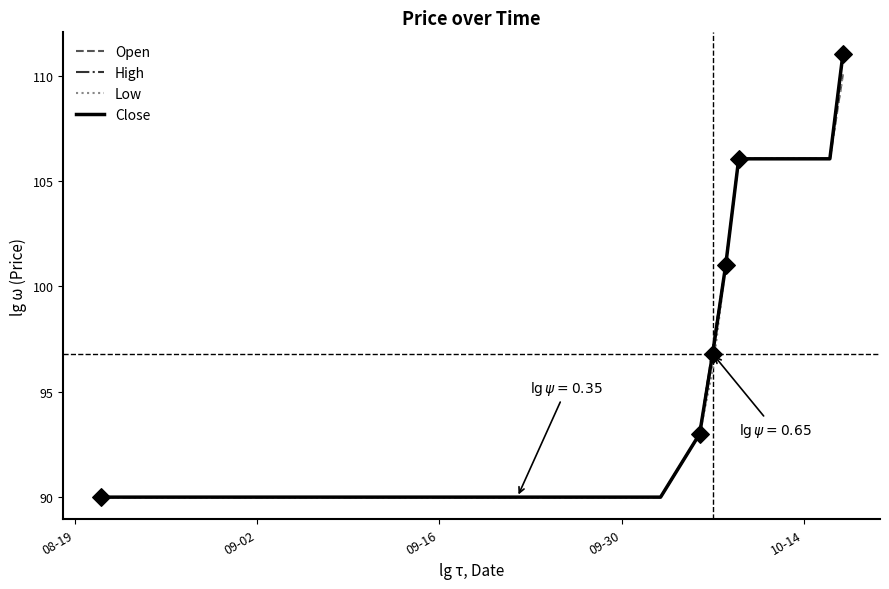

What are all the series names shown in the legend?

Open, High, Low, Close